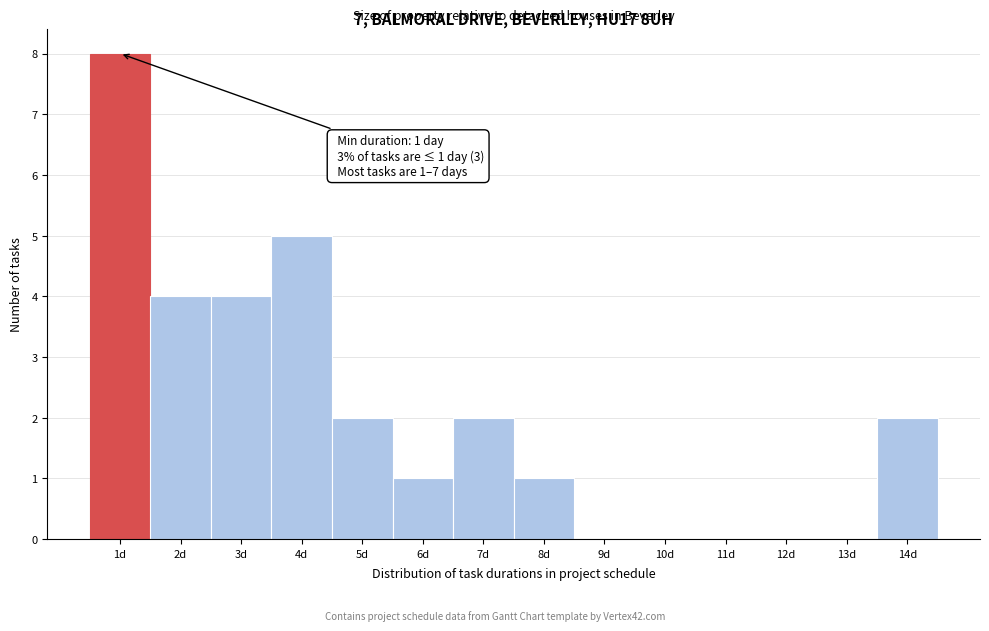

Reading left to right, list all the values displayed in this chart.

1d=8	2d=4	3d=4	4d=5	5d=2	6d=1	7d=2	8d=1	9d=0	10d=0	11d=0	12d=0	13d=0	14d=2